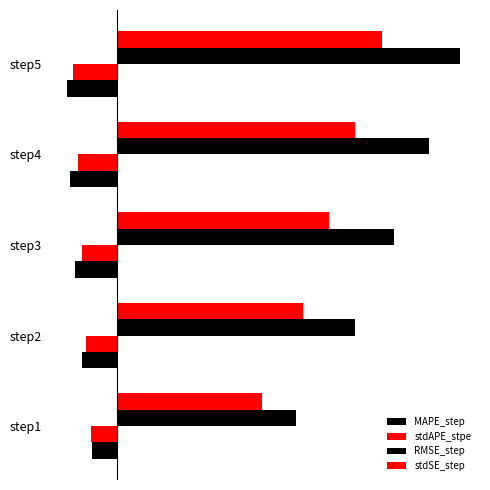

What is the average value of the MAPE_step series?

-0.1